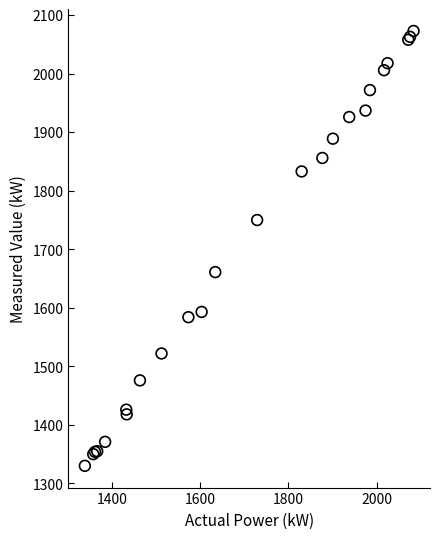

What Y value in the scatter plot is closest to 1701?

1661